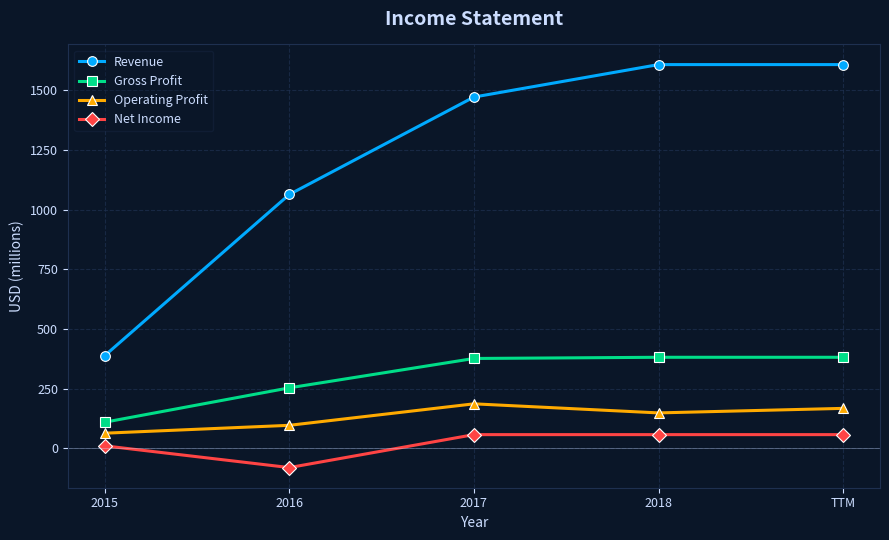

What are all the series names shown in the legend?

Revenue, Gross Profit, Operating Profit, Net Income